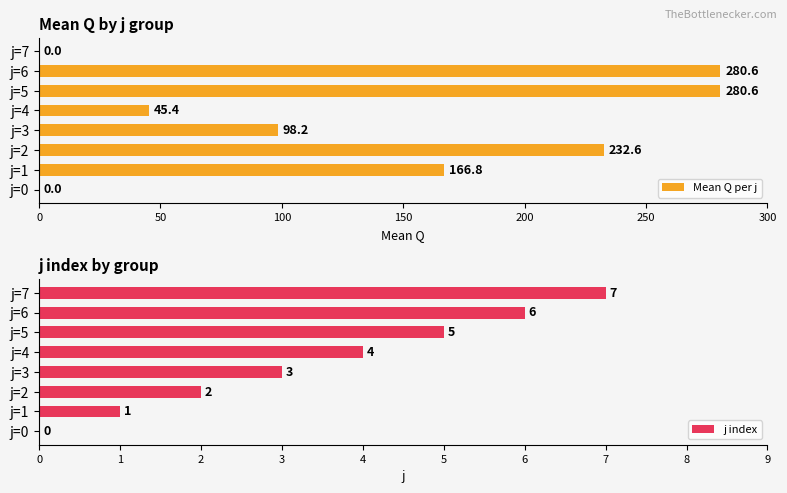

The j index series shows 4 at j=0. True or false?

False